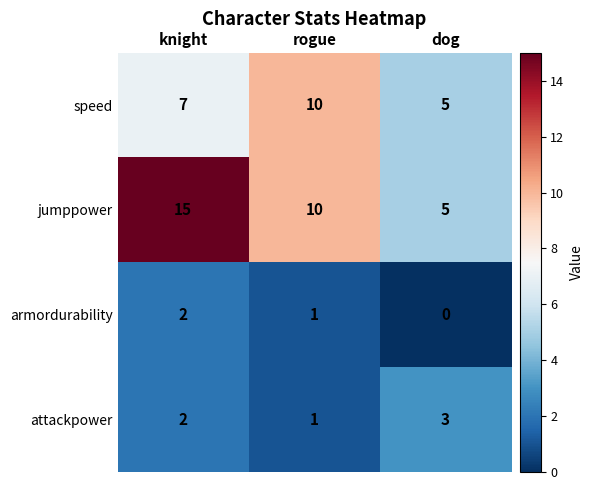

Where is attackpower nearest to the value 2?

knight